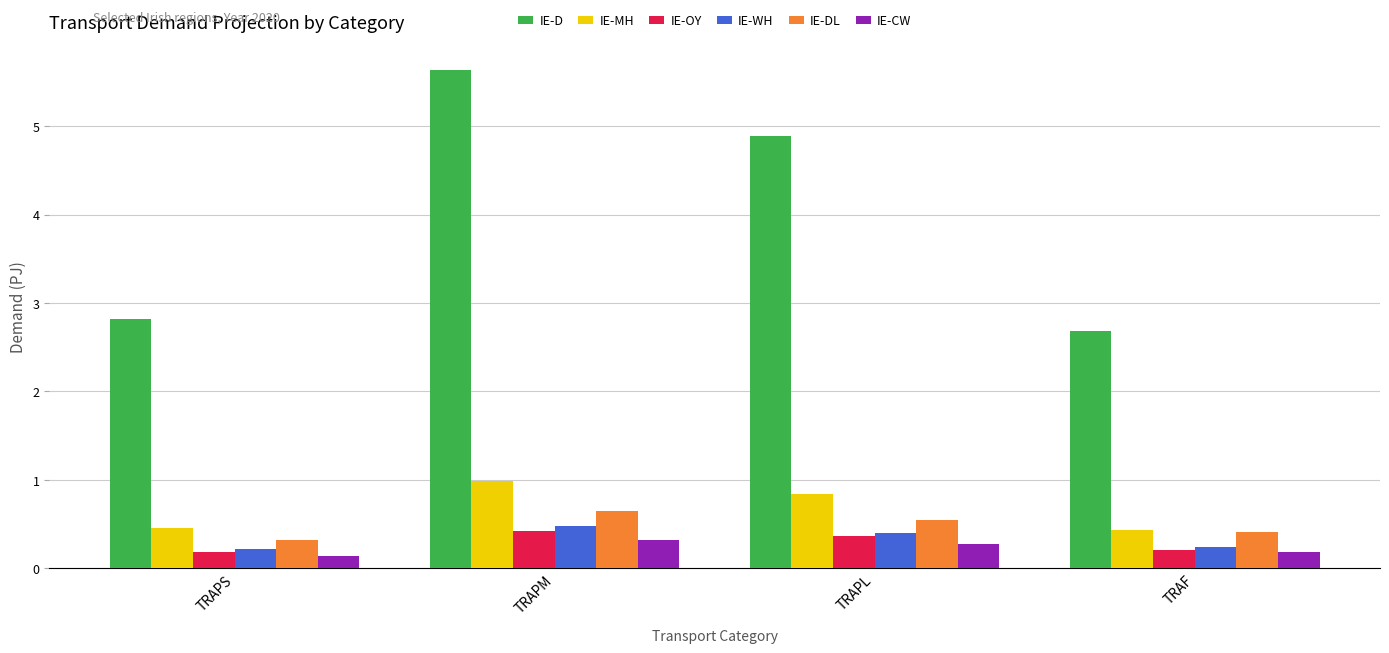

How many categories are shown in the chart?

4